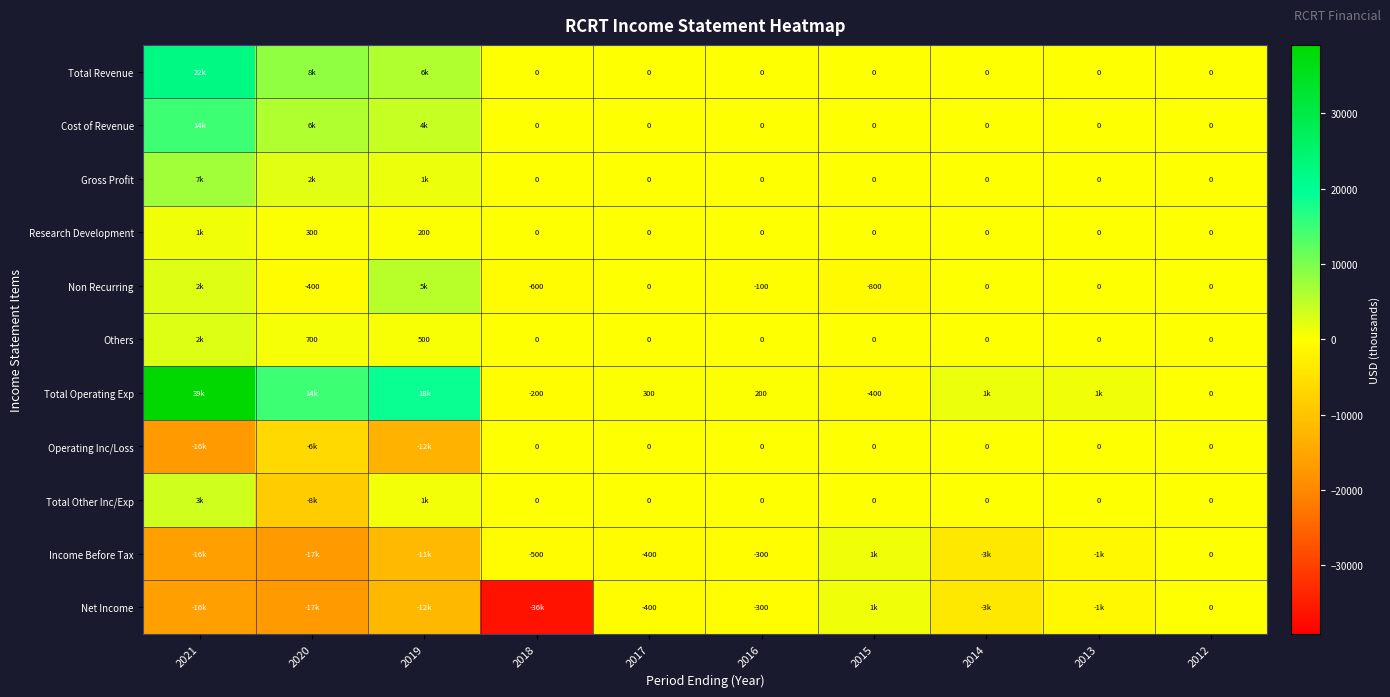

Is it true that Non Recurring equals -715 at 2020?

False